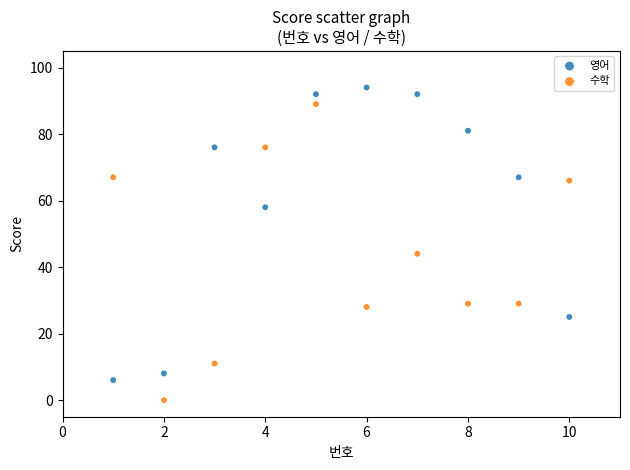

Which series reaches the minimum Y coordinate?

수학